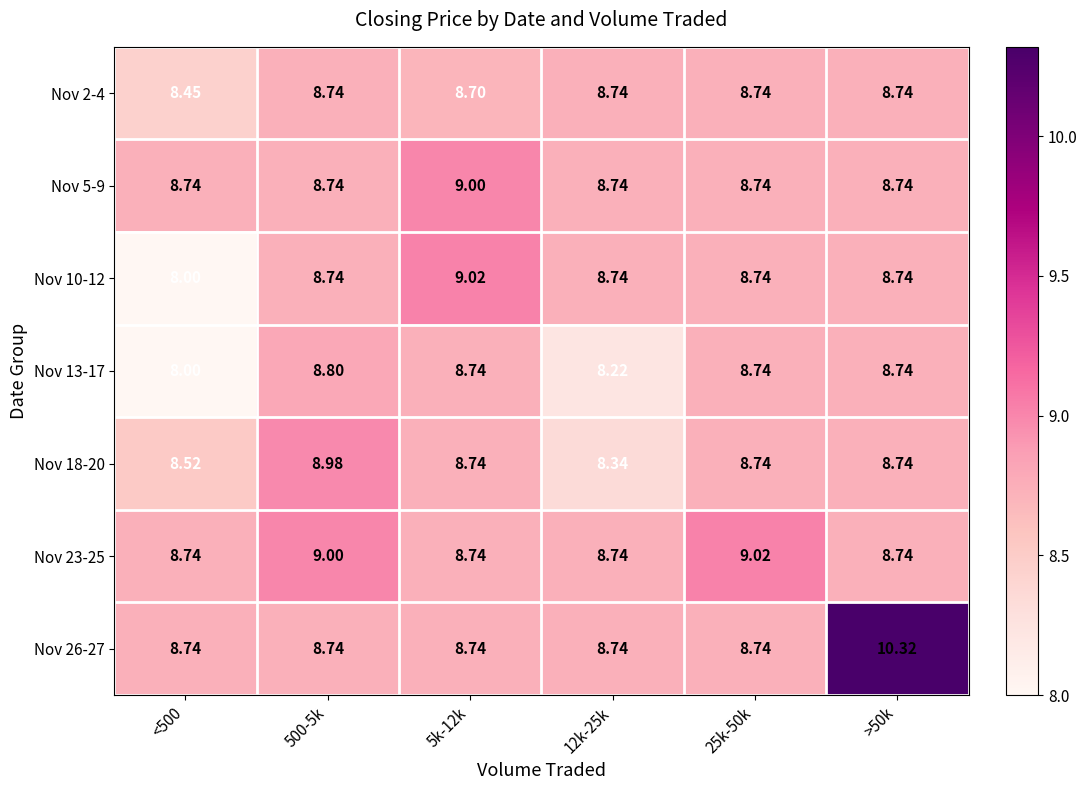

Count the number of data series in this chart.

7